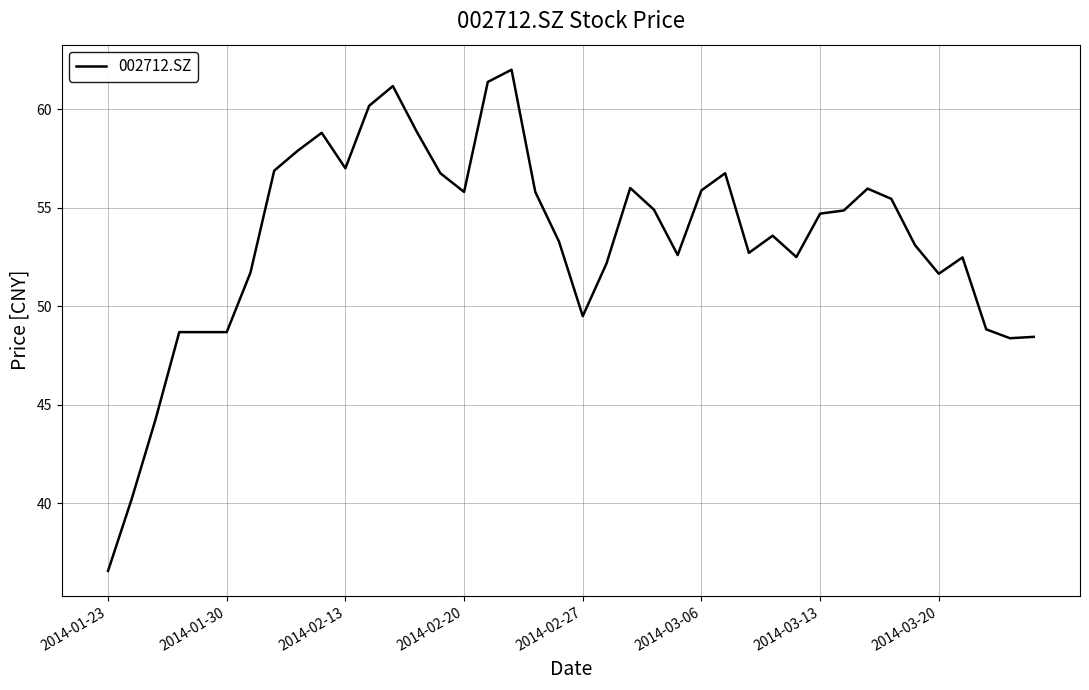

What is the maximum value shown in the chart?

62.0